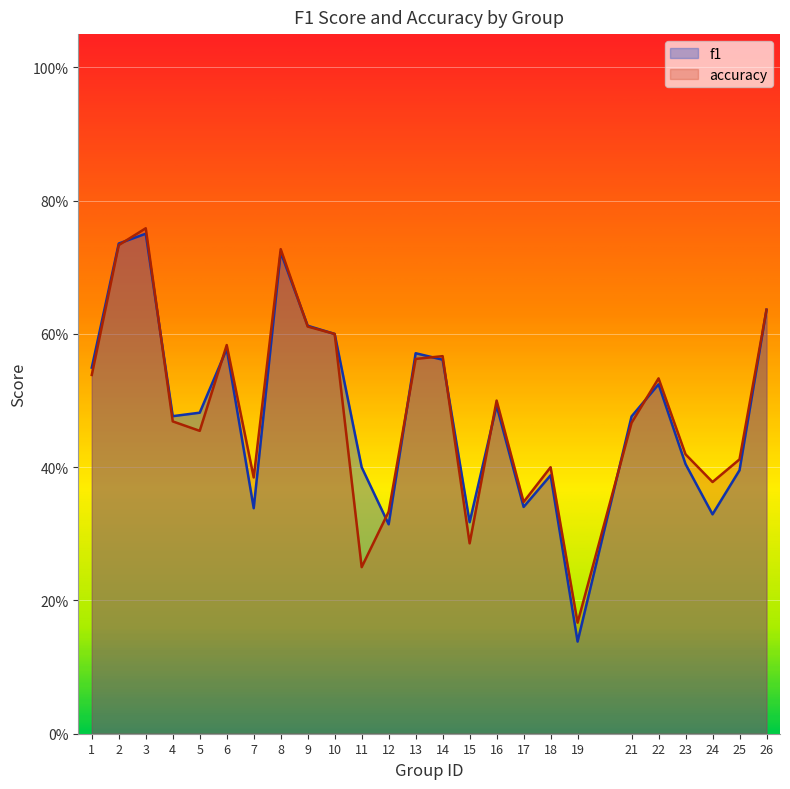

Reading right to left, what are all the values shown in this chart?

f1: 26=0.6	25=0.4	24=0.3	23=0.4	22=0.5	21=0.5	19=0.1	18=0.4	17=0.3	16=0.5	15=0.3	14=0.6	13=0.6	12=0.3	11=0.4	10=0.6	9=0.6	8=0.7	7=0.3	6=0.6	5=0.5	4=0.5	3=0.8	2=0.7	1=0.5
accuracy: 26=0.6	25=0.4	24=0.4	23=0.4	22=0.5	21=0.5	19=0.2	18=0.4	17=0.3	16=0.5	15=0.3	14=0.6	13=0.6	12=0.3	11=0.2	10=0.6	9=0.6	8=0.7	7=0.4	6=0.6	5=0.5	4=0.5	3=0.8	2=0.7	1=0.5